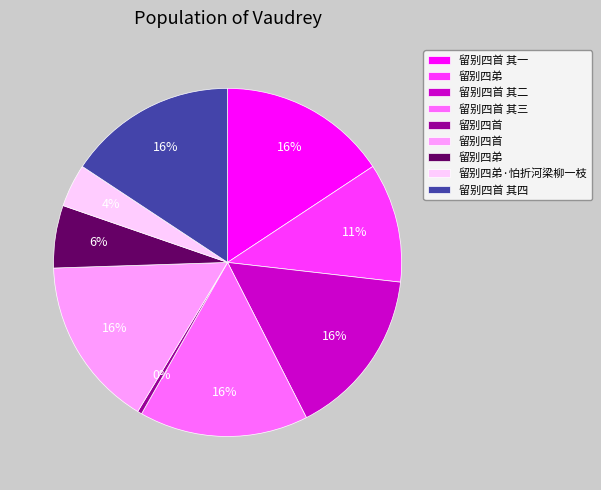

Is there a majority slice in this chart?

No